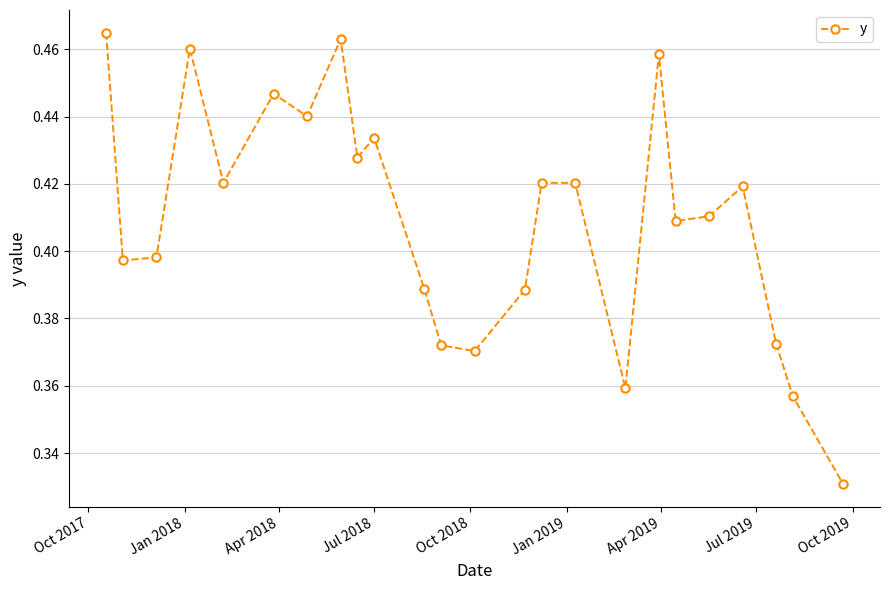

What is the sum of all values?

9.8